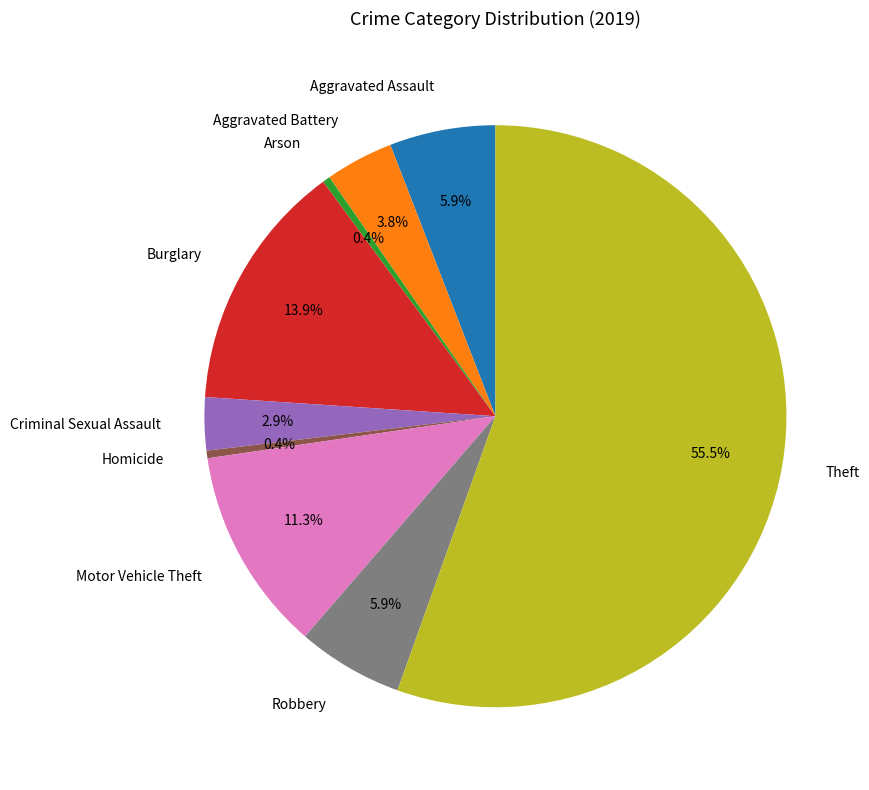

What percentage is NOT represented by Burglary?

86.1%